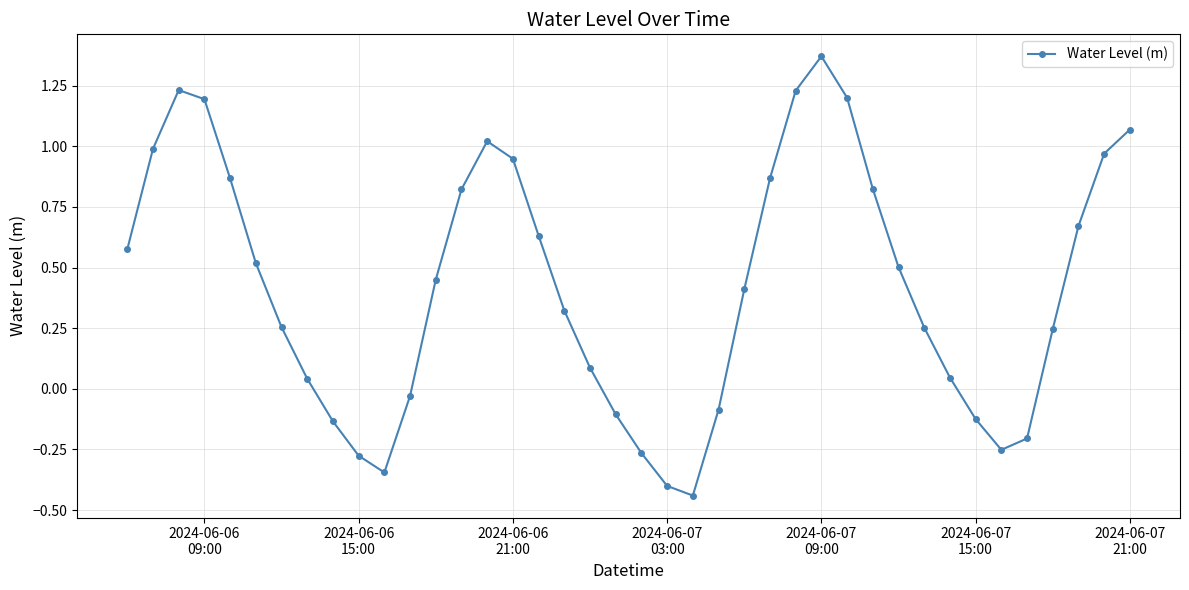

Count the number of categories in the chart.

40